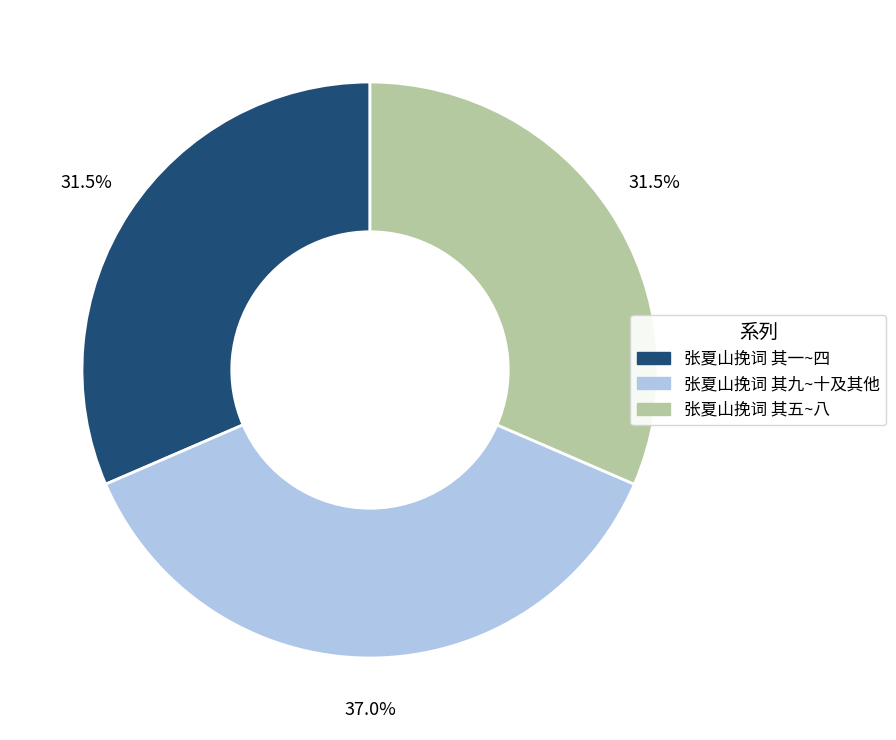

Does 张夏山挽词 其一~四 represent more than half of the total?

No